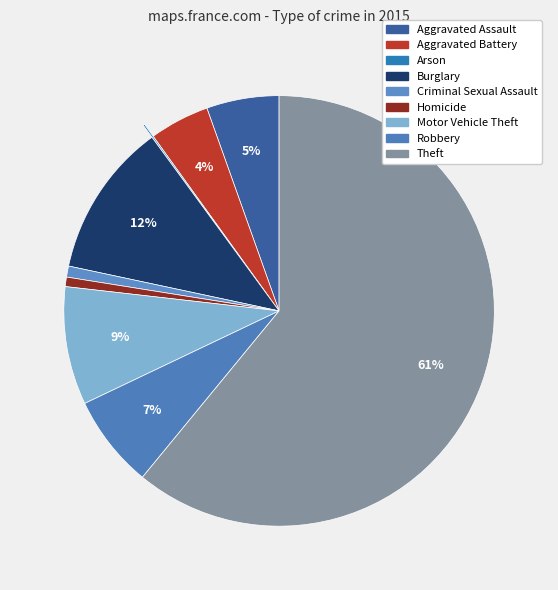

Is the sum of Robbery and Homicide greater than half?

No